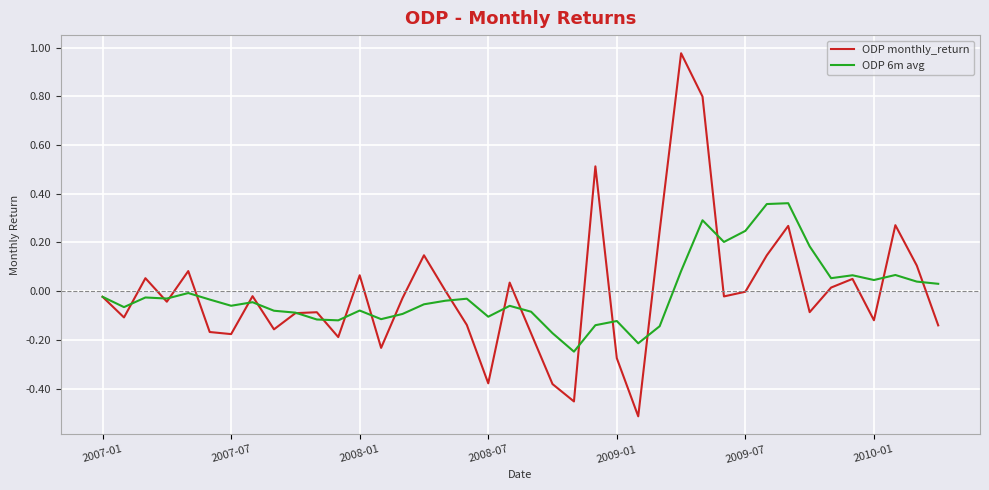

Which series has the largest range (max minus min)?

ODP monthly_return